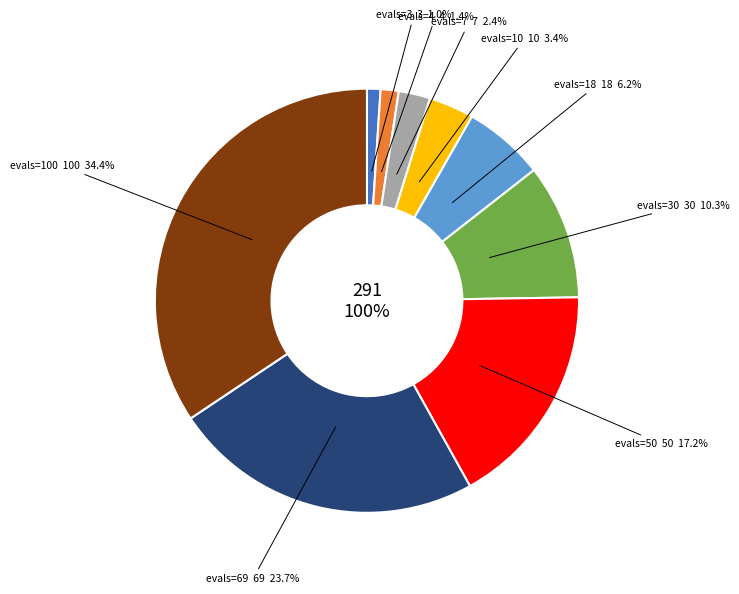

Is there a majority slice in this chart?

No